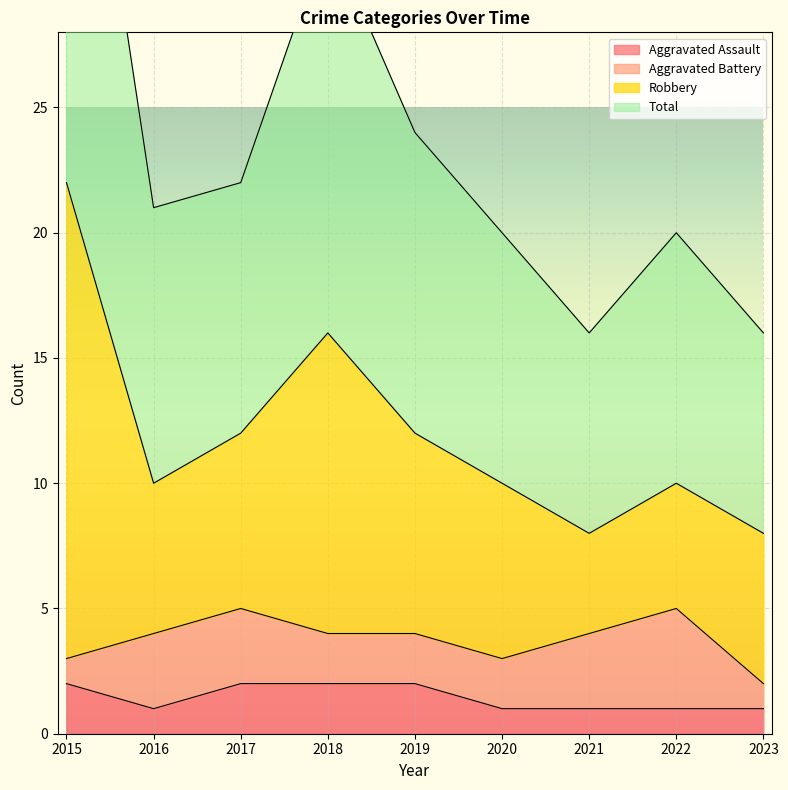

What is the maximum value for Aggravated Assault?

2